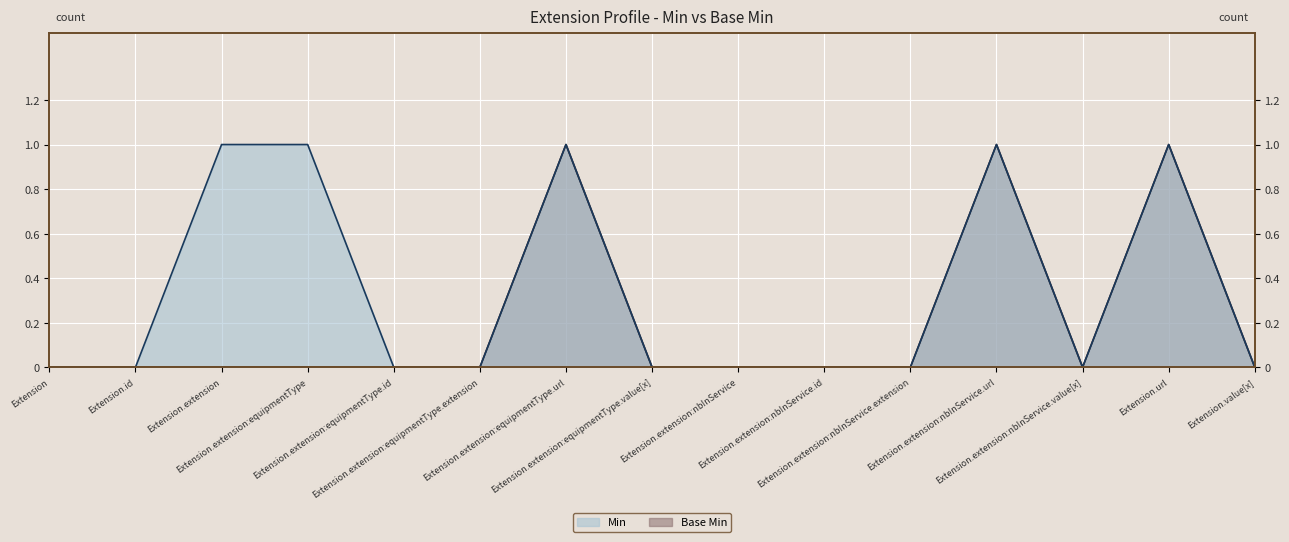

Reading left to right, list all the values displayed in this chart.

Min: Extension=0	Extension.id=0	Extension.extension=1	Extension.extension:equipmentType=1	Extension.extension:equipmentType.id=0	Extension.extension:equipmentType.extension=0	Extension.extension:equipmentType.url=1	Extension.extension:equipmentType.value[x]=0	Extension.extension:nbInService=0	Extension.extension:nbInService.id=0	Extension.extension:nbInService.extension=0	Extension.extension:nbInService.url=1	Extension.extension:nbInService.value[x]=0	Extension.url=1	Extension.value[x]=0
Base Min: Extension=0	Extension.id=0	Extension.extension=0	Extension.extension:equipmentType=0	Extension.extension:equipmentType.id=0	Extension.extension:equipmentType.extension=0	Extension.extension:equipmentType.url=1	Extension.extension:equipmentType.value[x]=0	Extension.extension:nbInService=0	Extension.extension:nbInService.id=0	Extension.extension:nbInService.extension=0	Extension.extension:nbInService.url=1	Extension.extension:nbInService.value[x]=0	Extension.url=1	Extension.value[x]=0